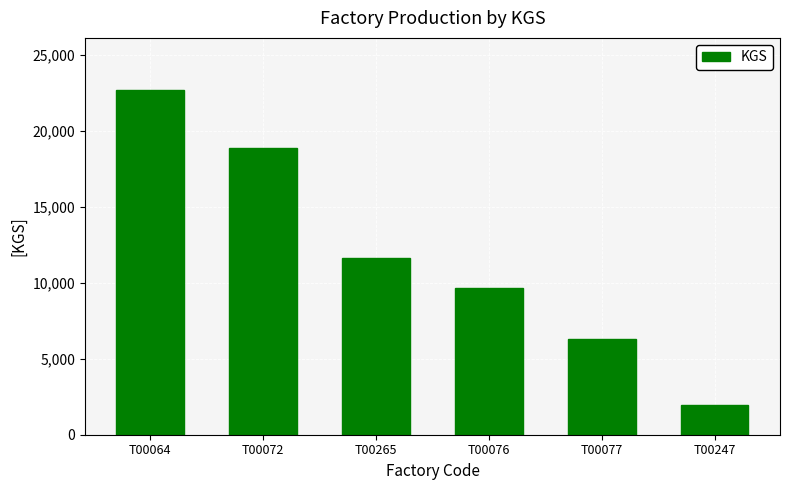

The chart shows a value of 6283 at T00077. True or false?

True